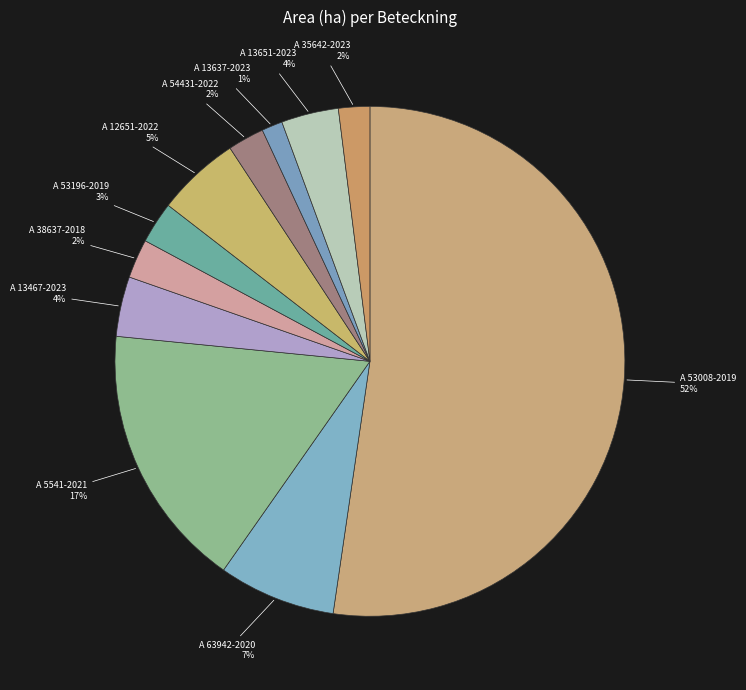

Does A 5541-2021 represent more than half of the total?

No